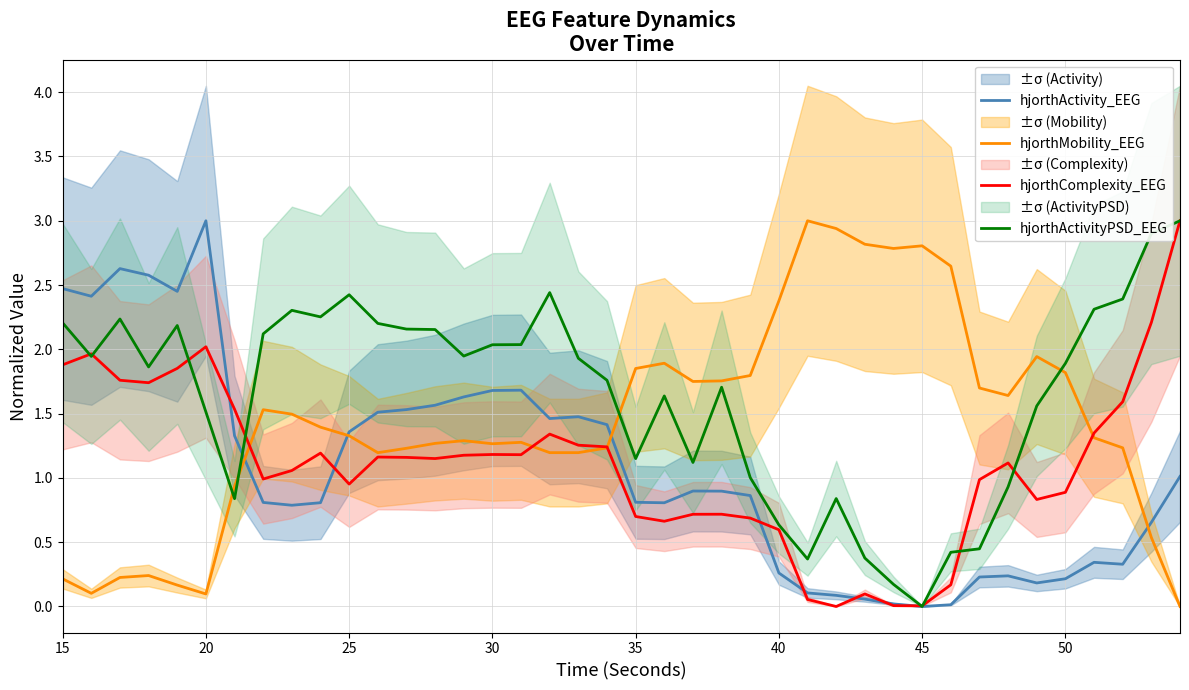

The value of hjorthActivityPSD_EEG at 50 is 1.9. True or false?

True